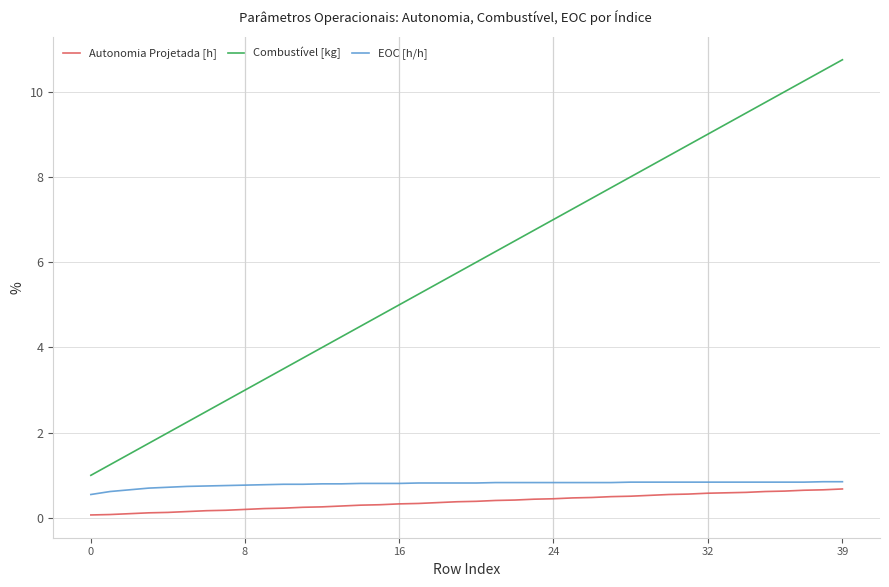

What are all the series names shown in the legend?

Autonomia Projetada [h], Combustível [kg], EOC [h/h]